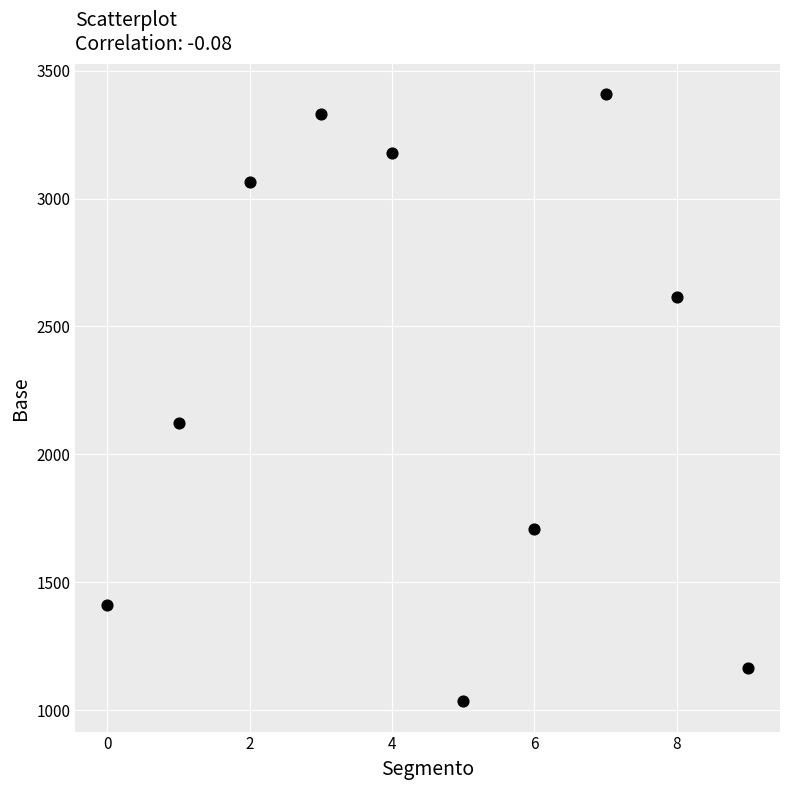

What Y value in the scatter plot is closest to 2221?

2124